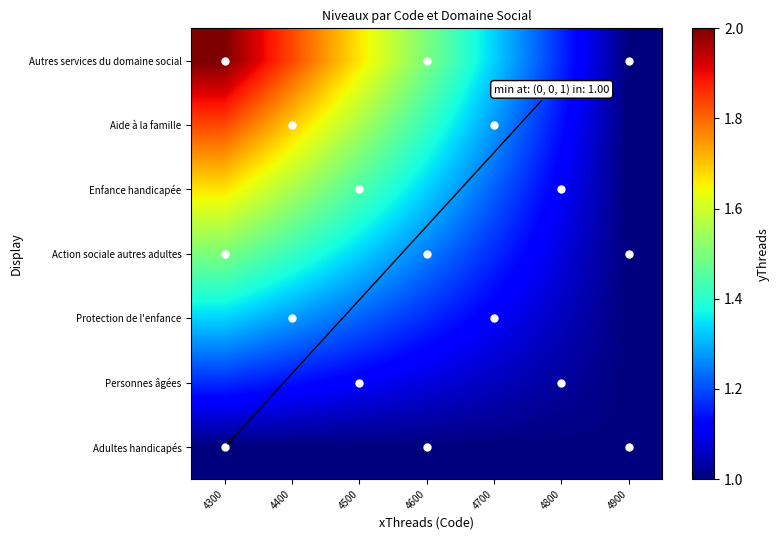

Reading left to right, extract all data points from this chart.

Adultes handicapés: 4300=1.0	4400=1.0	4500=1.0	4600=1.0	4700=1.0	4800=1.0	4900=1.0
Personnes âgées: 4300=1.2	4400=1.1	4500=1.1	4600=1.1	4700=1.1	4800=1.0	4900=1.0
Protection de l'enfance: 4300=1.3	4400=1.3	4500=1.2	4600=1.2	4700=1.1	4800=1.1	4900=1.0
Action sociale autres adultes: 4300=1.5	4400=1.4	4500=1.3	4600=1.2	4700=1.2	4800=1.1	4900=1.0
Enfance handicapée: 4300=1.7	4400=1.6	4500=1.4	4600=1.3	4700=1.2	4800=1.1	4900=1.0
Aide à la famille: 4300=1.8	4400=1.7	4500=1.6	4600=1.4	4700=1.3	4800=1.1	4900=1.0
Autres services du domaine social: 4300=2.0	4400=1.8	4500=1.7	4600=1.5	4700=1.3	4800=1.2	4900=1.0